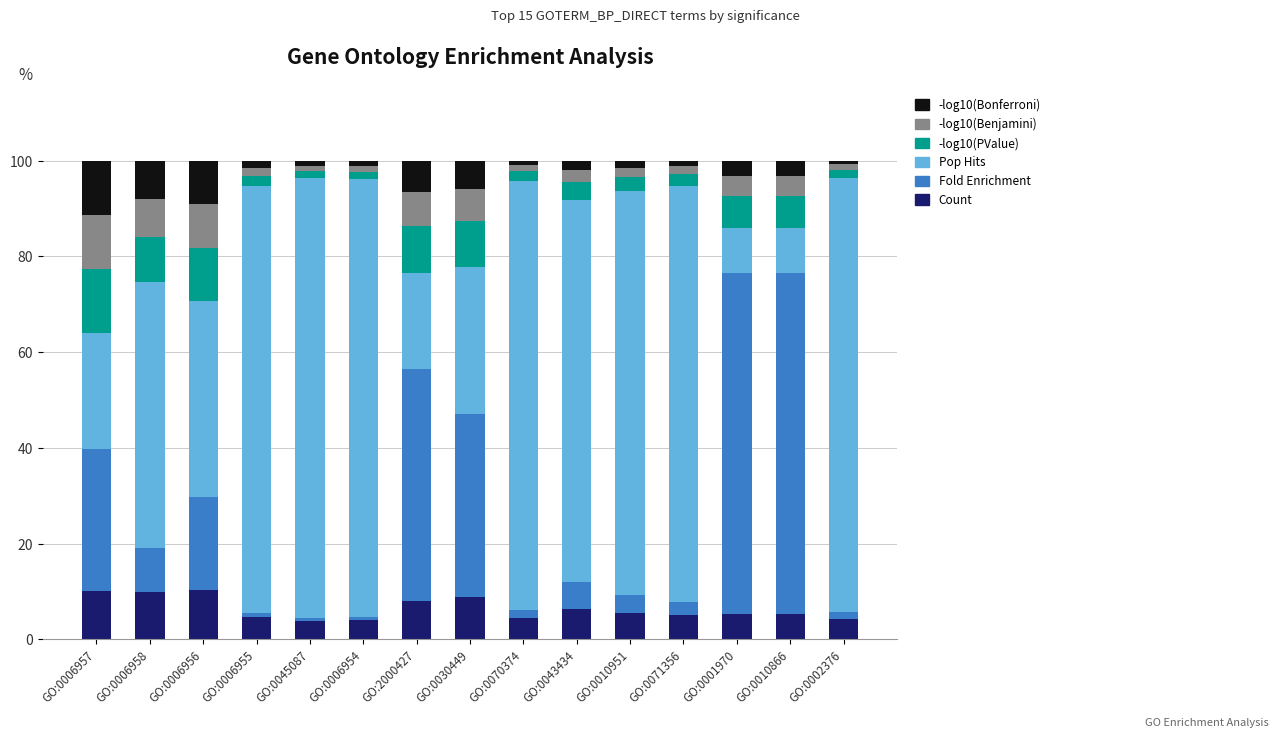

What is the minimum value for Count?

3.8